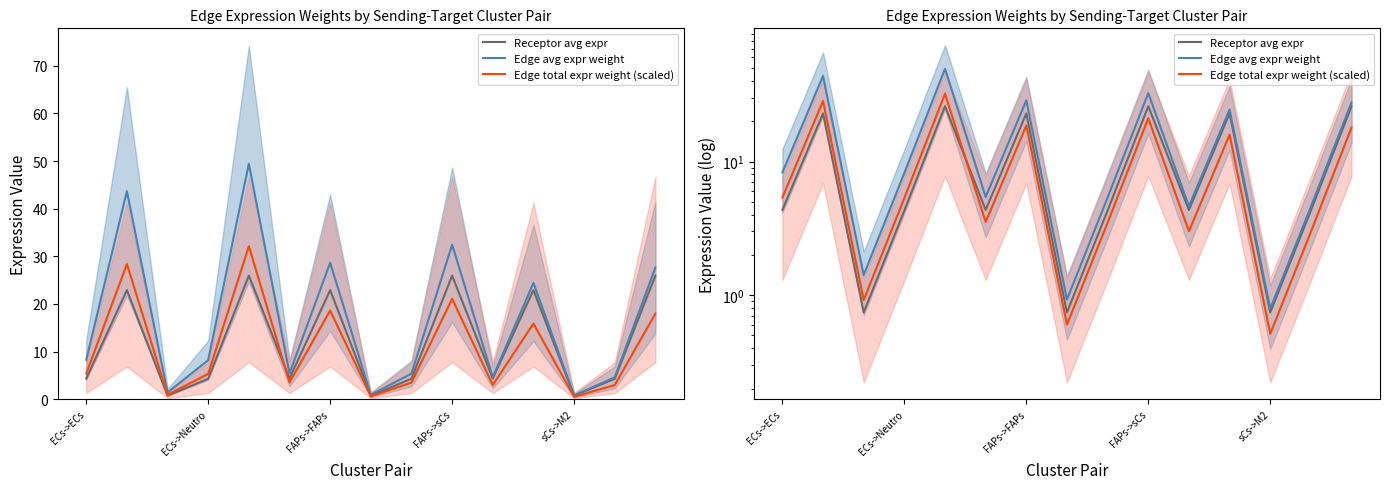

True or false: Receptor avg expr and Edge avg expr weight cross at least once.

False